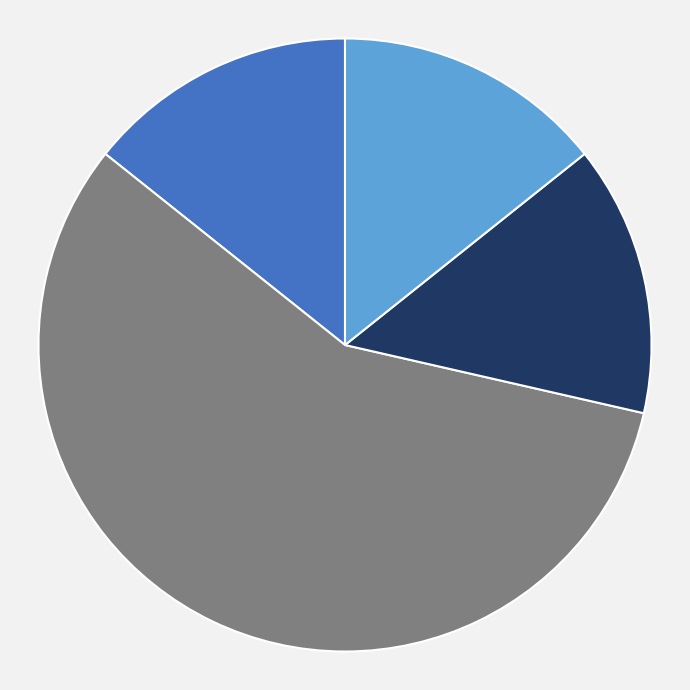

Is there a majority slice in this chart?

Yes